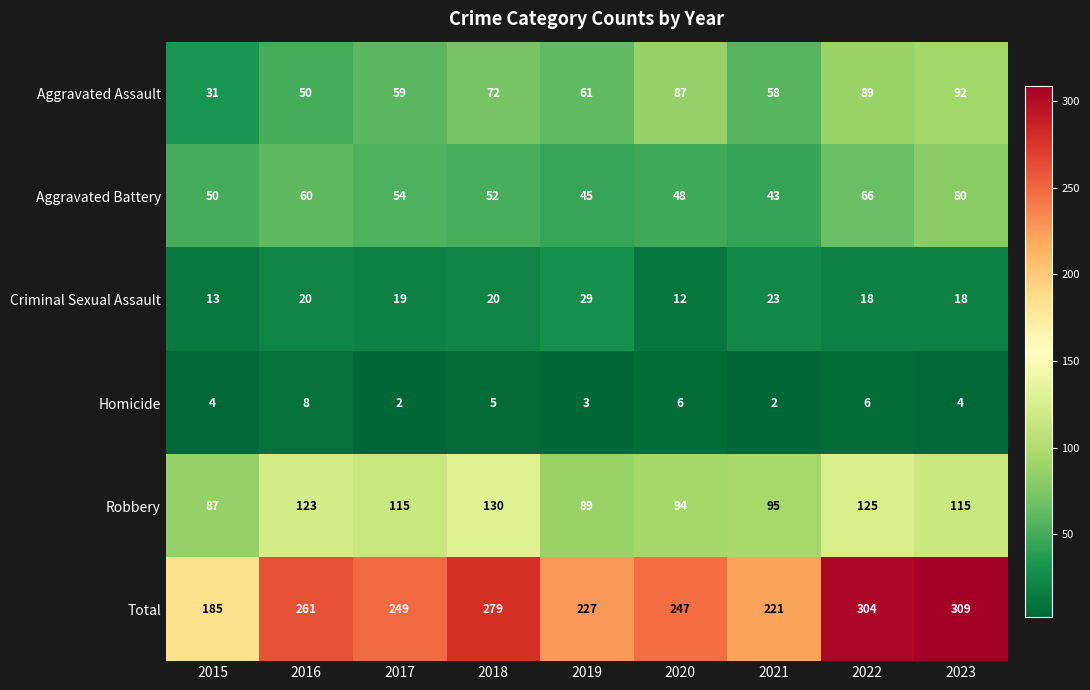

The Aggravated Assault series shows 31 at 2015. True or false?

True